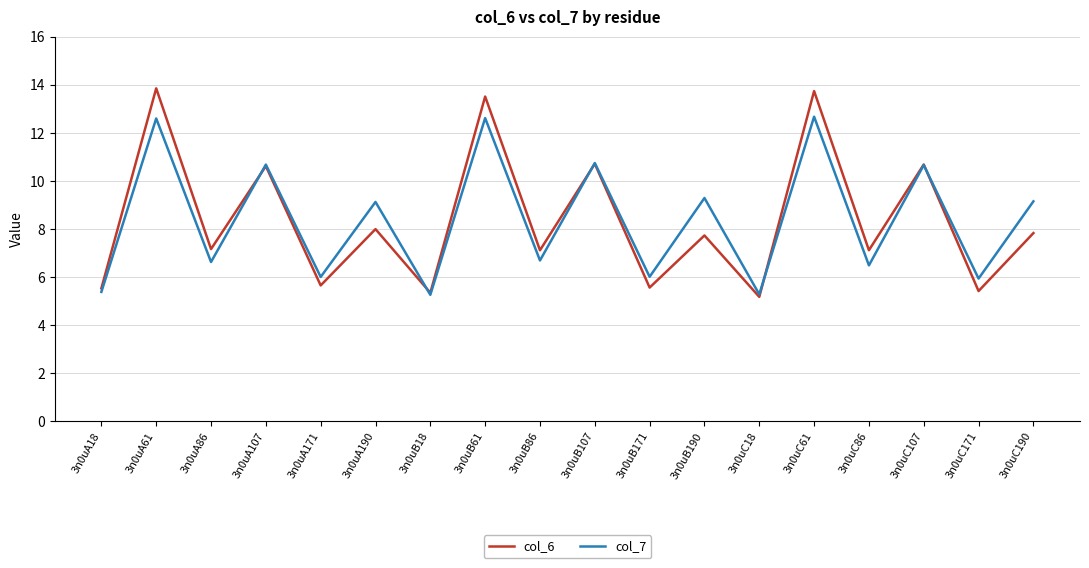

Does the chart have visible grid lines?

Yes